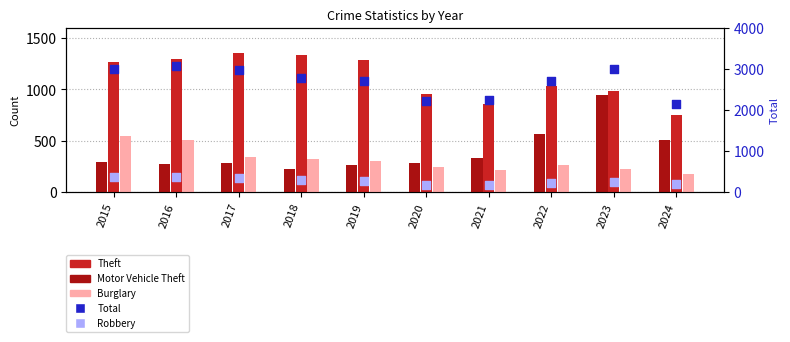

Which series contains the highest Y value?

Total